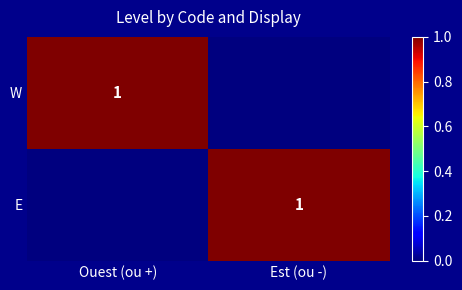

The W series shows 0 at Ouest (ou +). True or false?

False